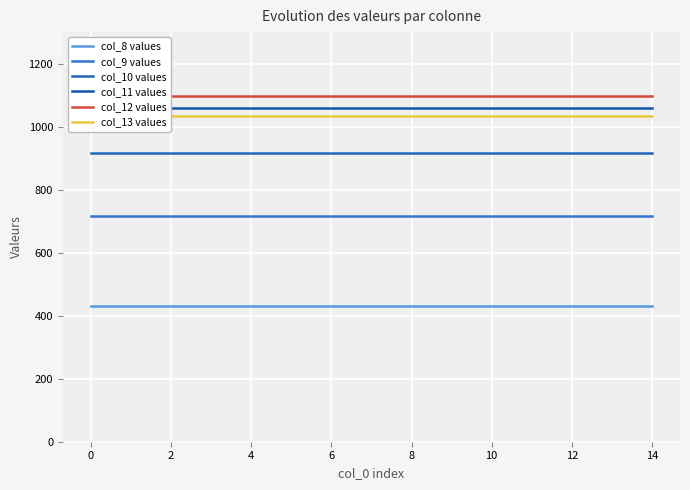

Which series has the largest total across all categories?

col_12 values